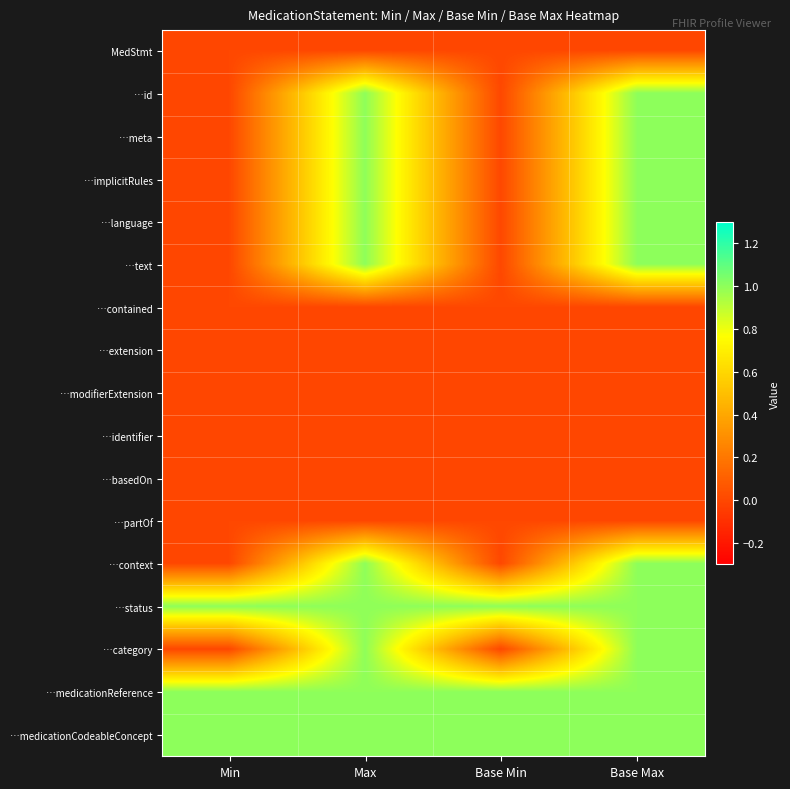

What is the difference between the highest and lowest values at Min?

1